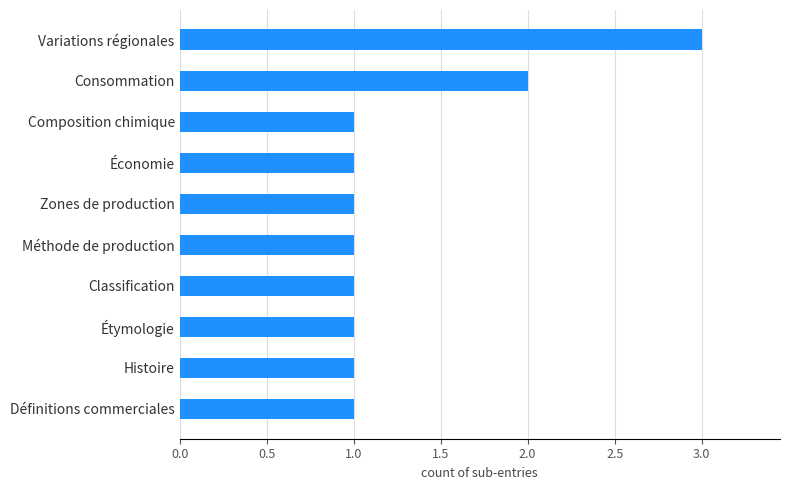

Approximately how many times larger is the value at Zones de production compared to Variations régionales?

0.3